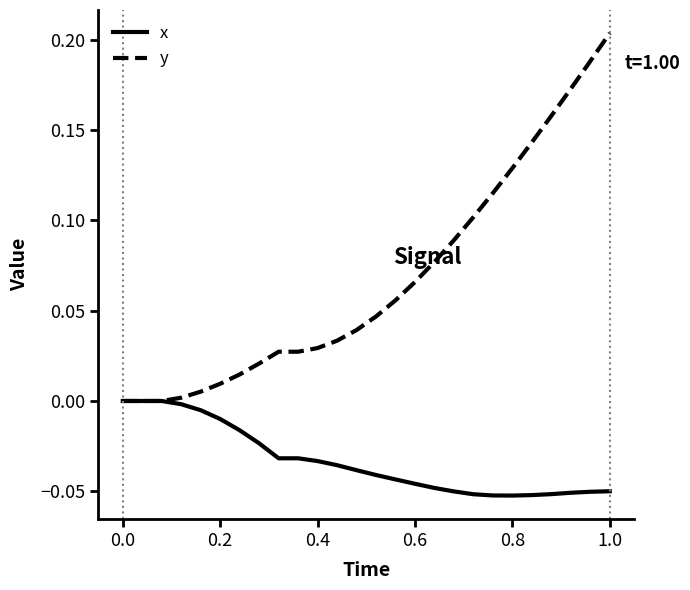

Rank the series by their average value, from lowest to highest.

x, y